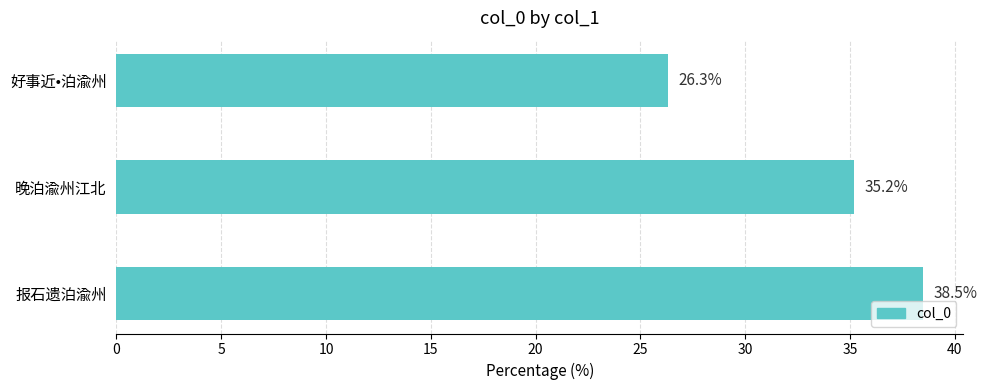

True or false: the data shows 38.5 at 报石遗泊渝州.

True